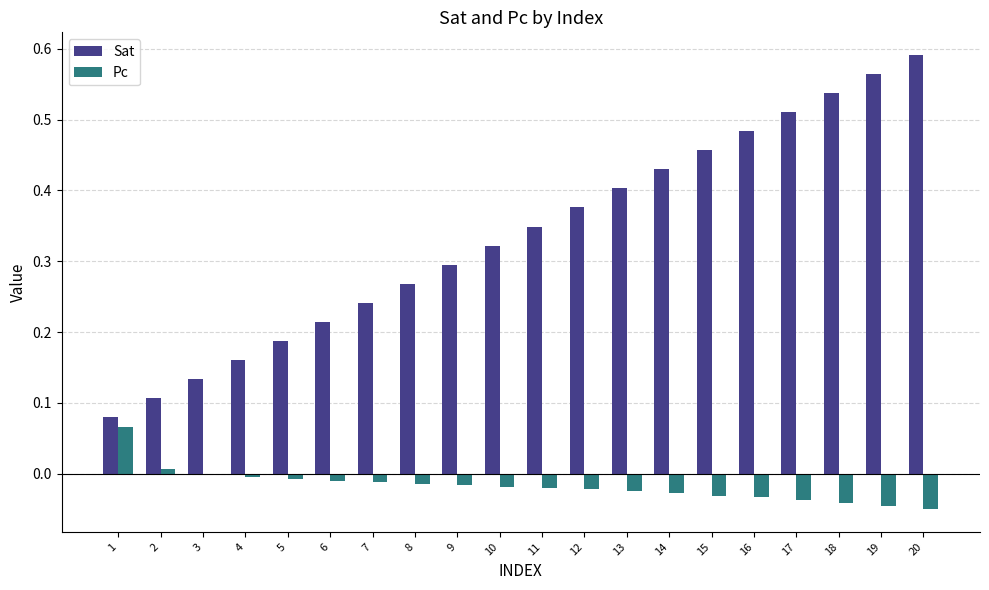

At which category does the chart reach its peak across all series?

20